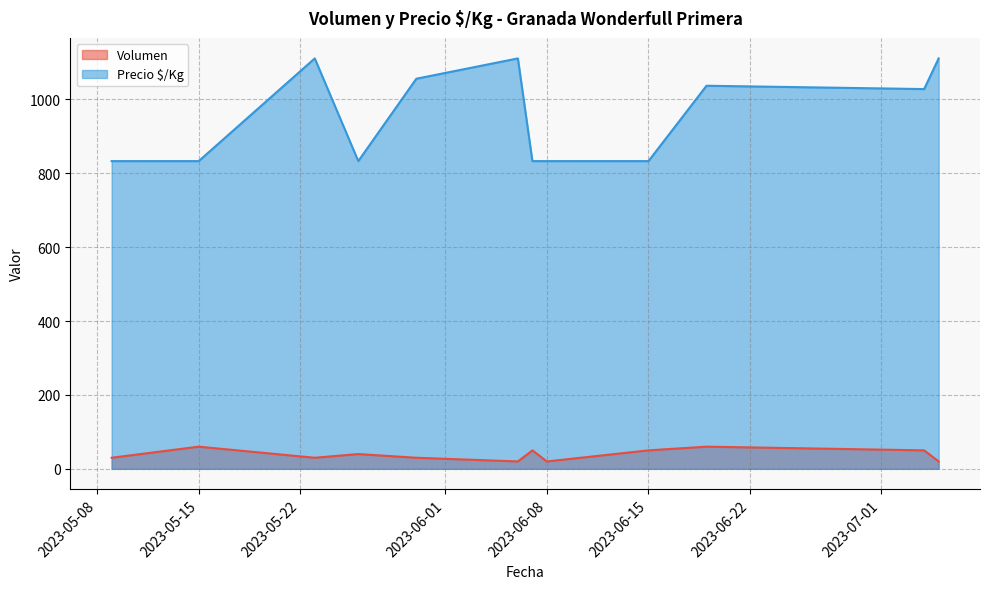

How many interior local peaks does the Volumen series have?

4